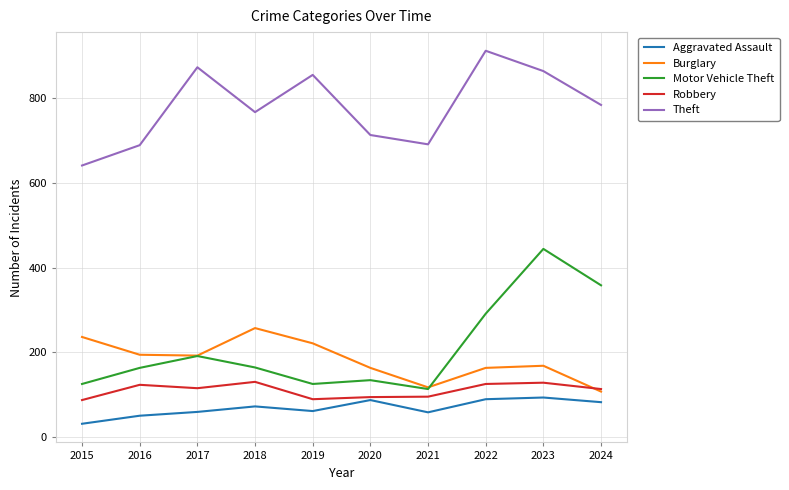

At which category does Theft reach its first local valley?

2018